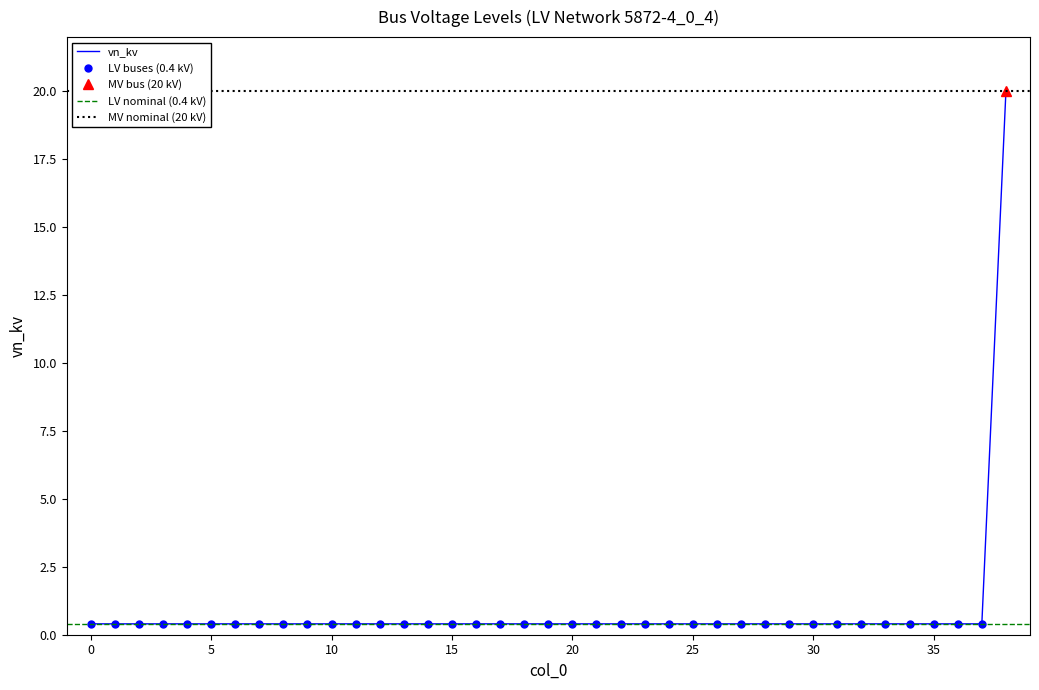

Reading right to left, extract all data points from this chart.

20.0	0.4	0.4	0.4	0.4	0.4	0.4	0.4	0.4	0.4	0.4	0.4	0.4	0.4	0.4	0.4	0.4	0.4	0.4	0.4	0.4	0.4	0.4	0.4	0.4	0.4	0.4	0.4	0.4	0.4	0.4	0.4	0.4	0.4	0.4	0.4	0.4	0.4	0.4